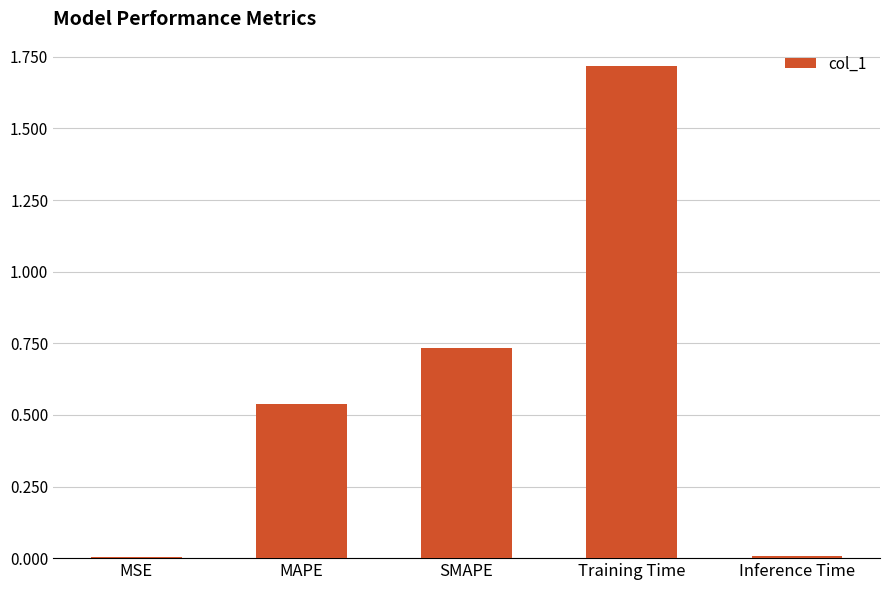

What is the maximum value shown in the chart?

1.7